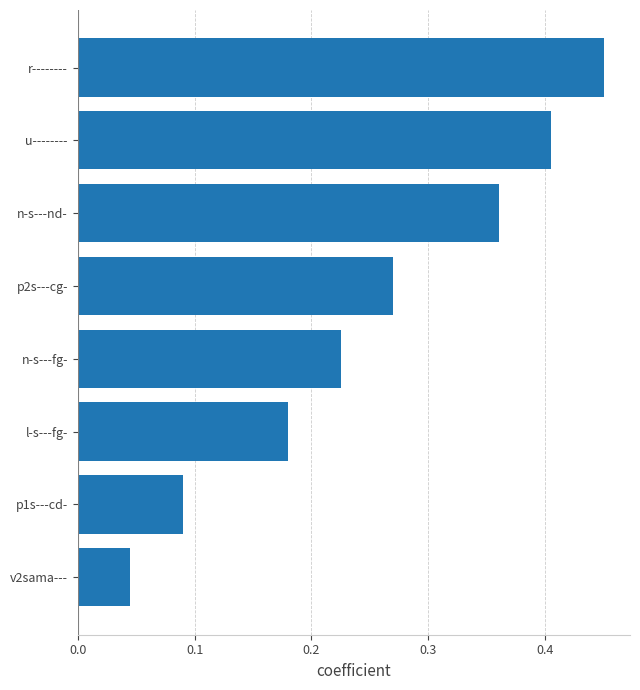

Count the values in the range 0 to 1.

8